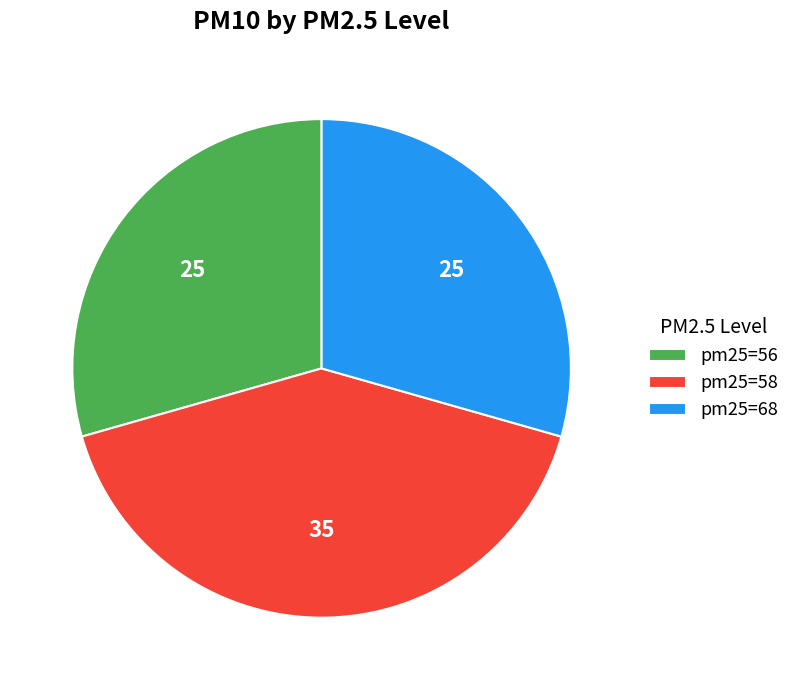

Do pm25=58 and pm25=68 together represent more than half of the pie?

Yes